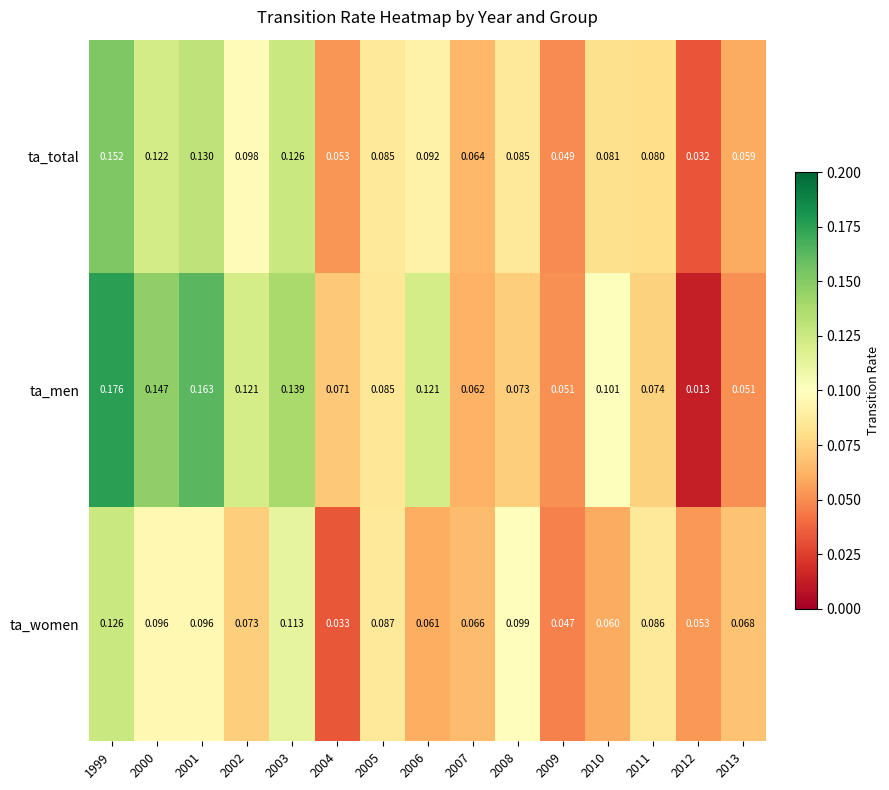

Rank the series by their maximum value, from lowest to highest.

ta_women, ta_total, ta_men